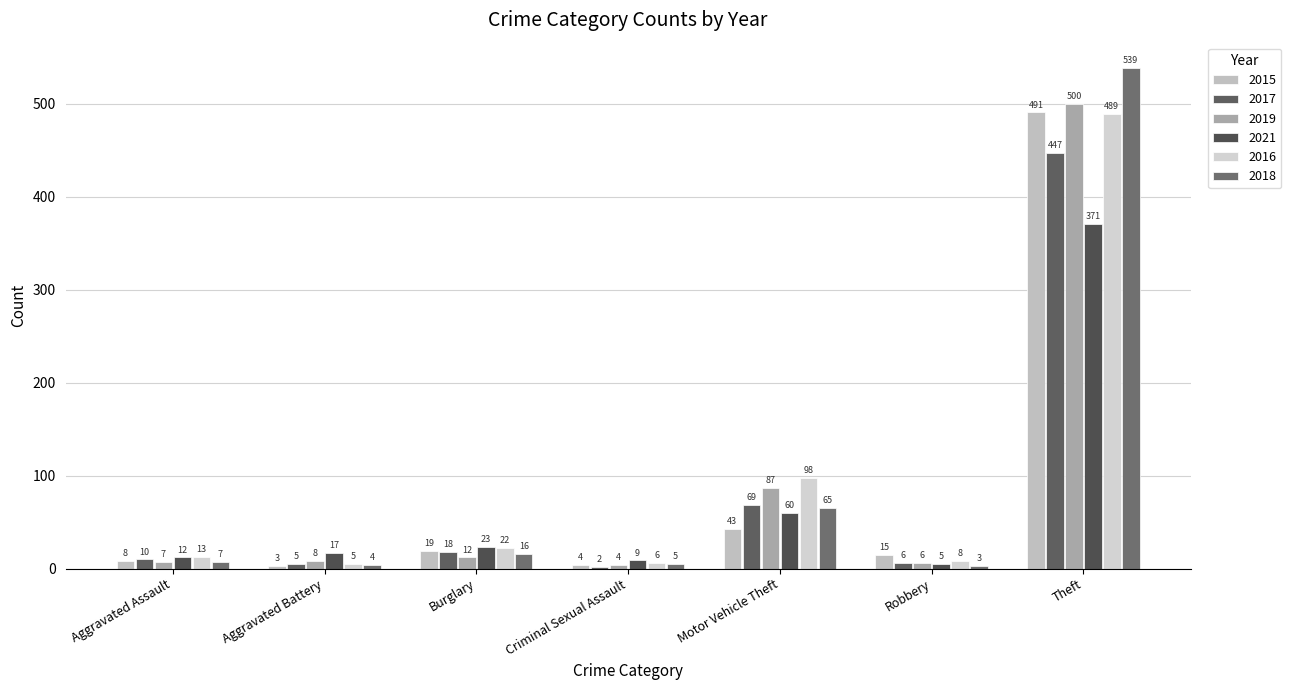

What is the label of the 2nd bar from the right?

Robbery